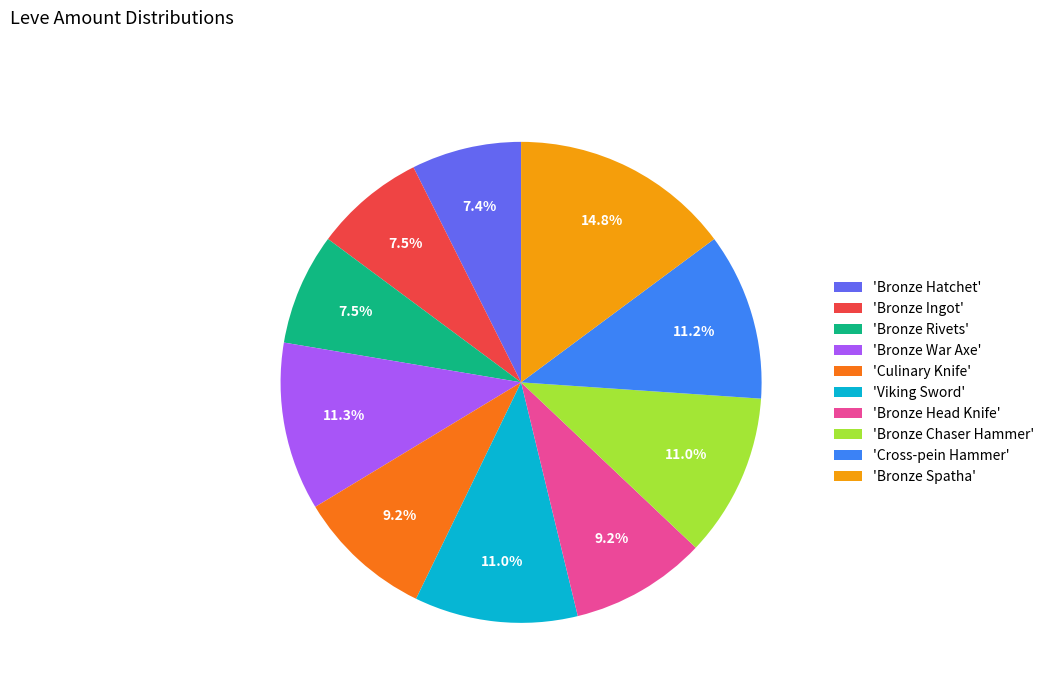

What is the largest slice in the pie chart?

'Bronze Spatha'